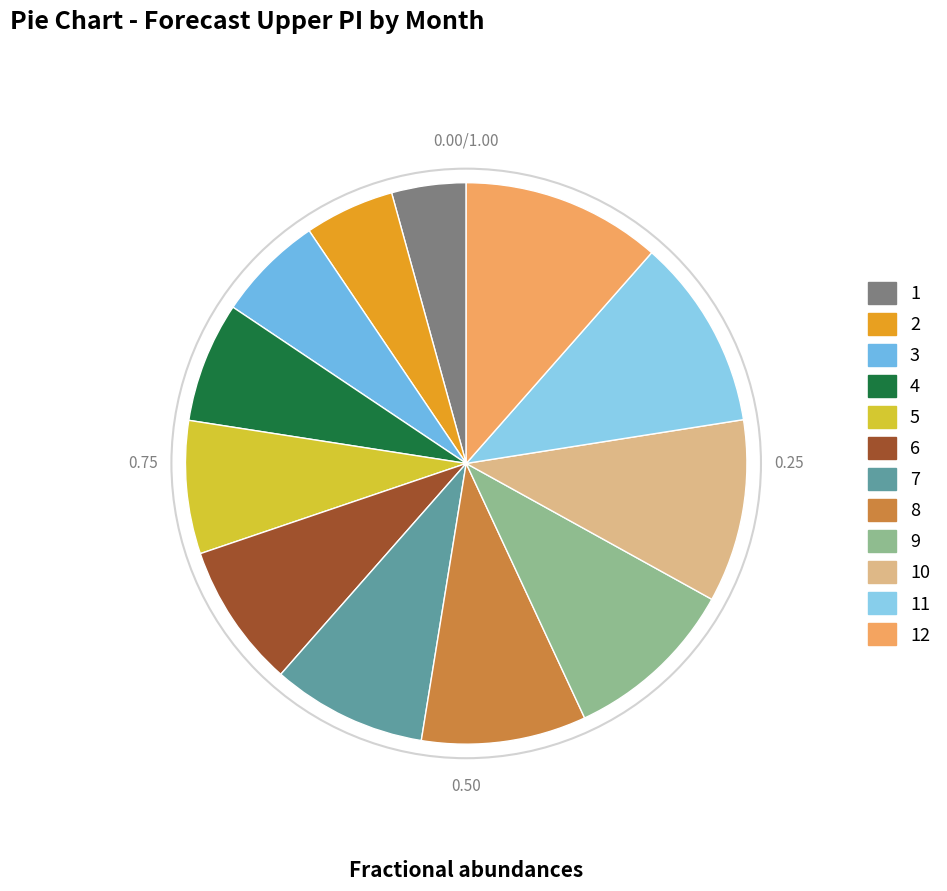

How many slices are in this pie chart?

12